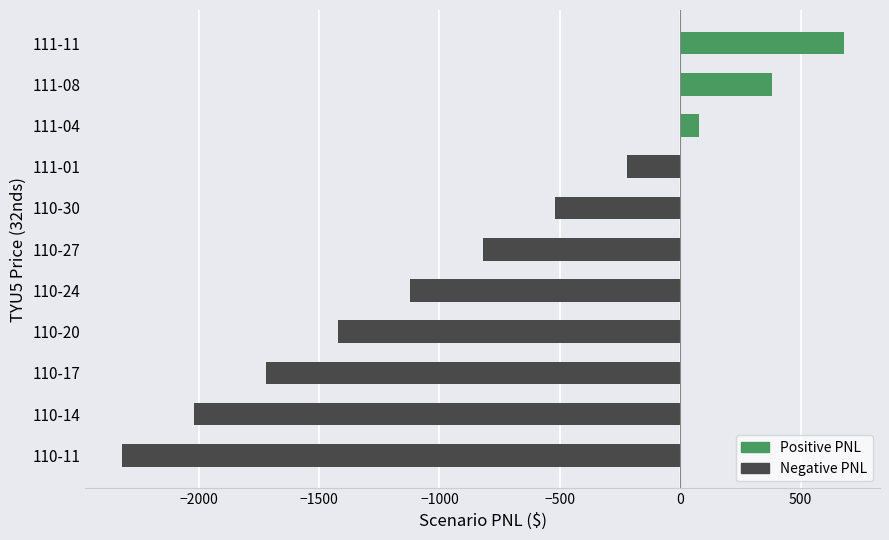

How many categories are shown in the chart?

11